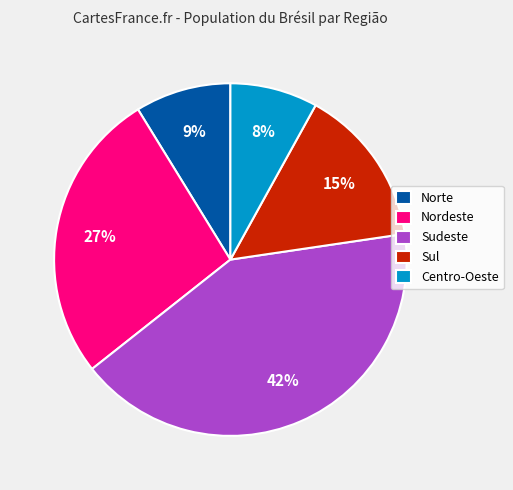

What is the smallest slice in the pie chart?

Centro-Oeste